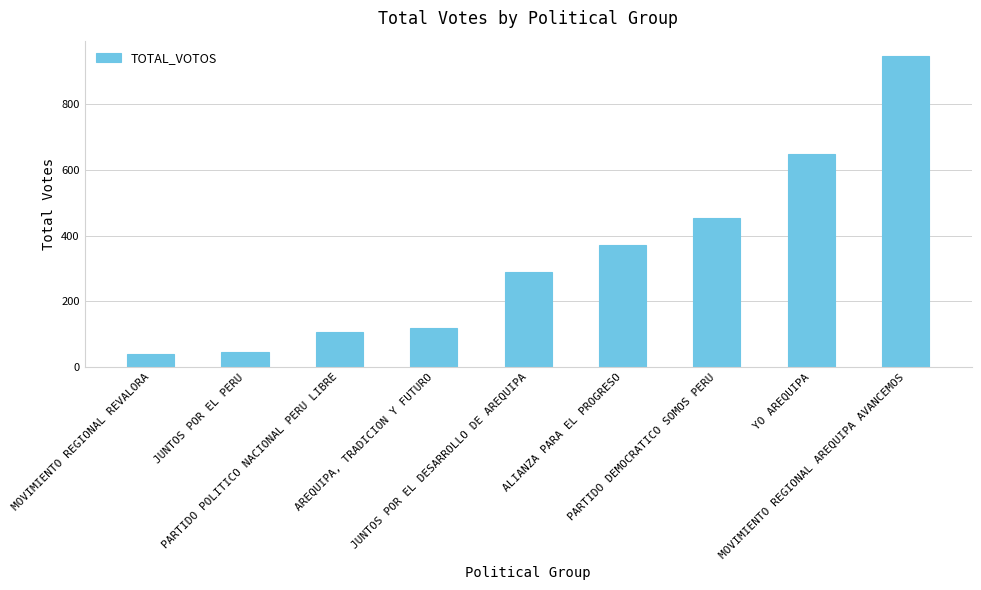

What is the label of the 8th bar from the left?

YO AREQUIPA